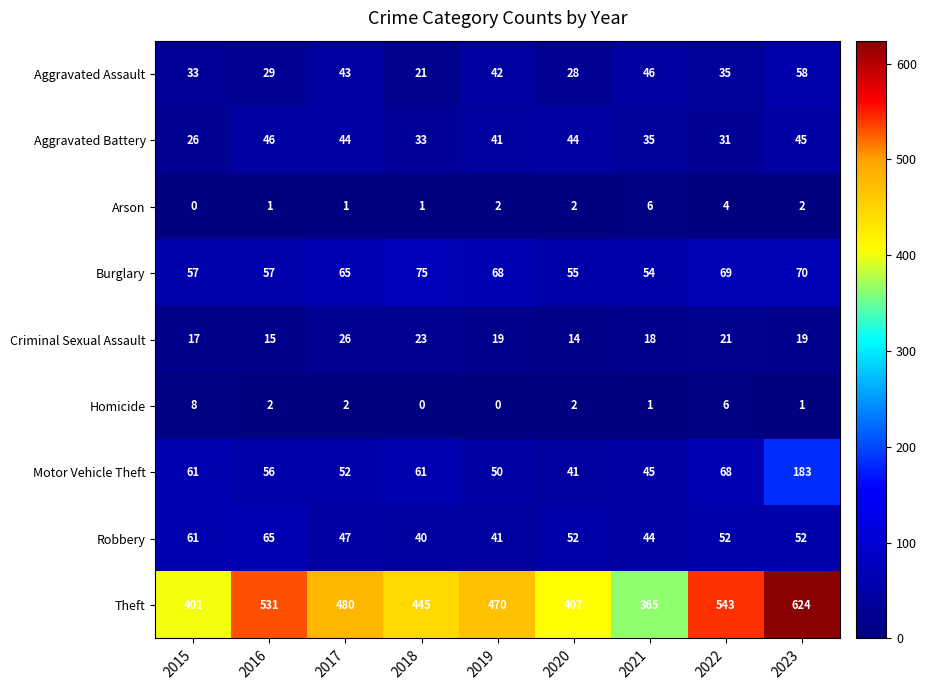

What is the difference between the Robbery values at 2021 and 2015?

17